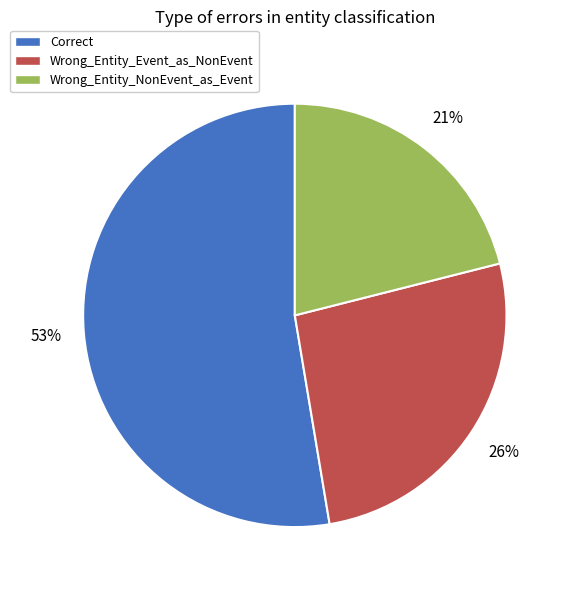

Rank the categories by value from lowest to highest.

Wrong_Entity_NonEvent_as_Event, Wrong_Entity_Event_as_NonEvent, Correct